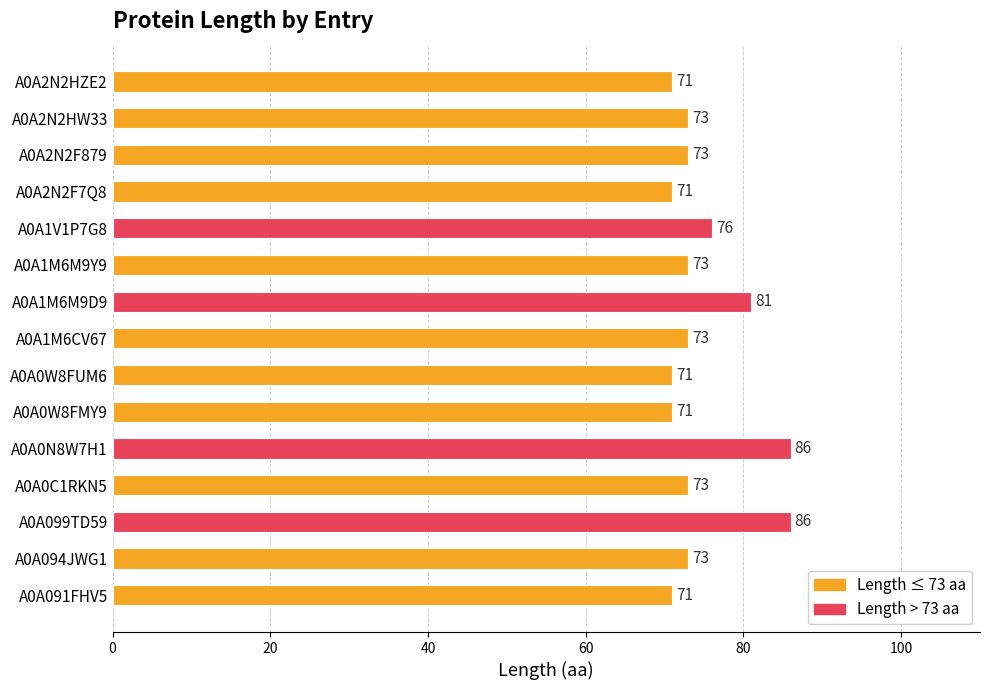

What is the change in value from A0A1M6M9D9 to A0A2N2F879?

-8